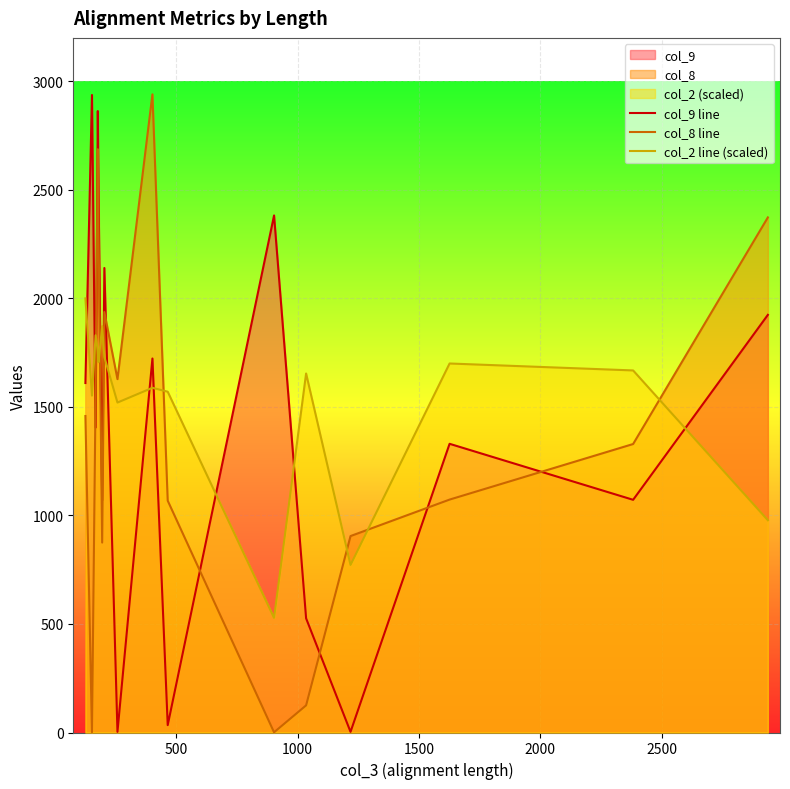

What is the greatest value displayed?

2940